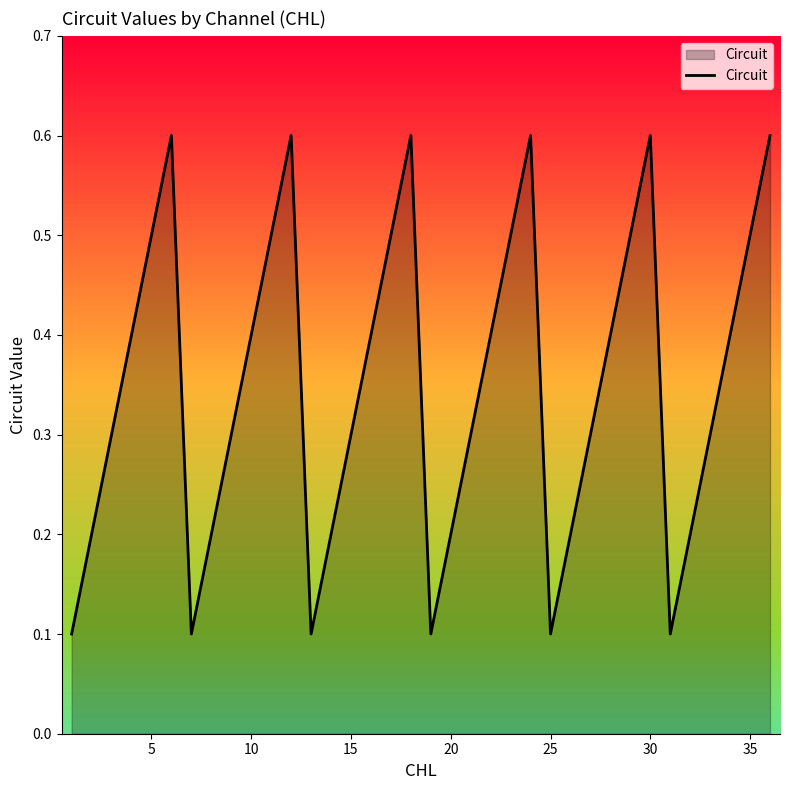

What is the difference between the maximum and minimum values?

0.5